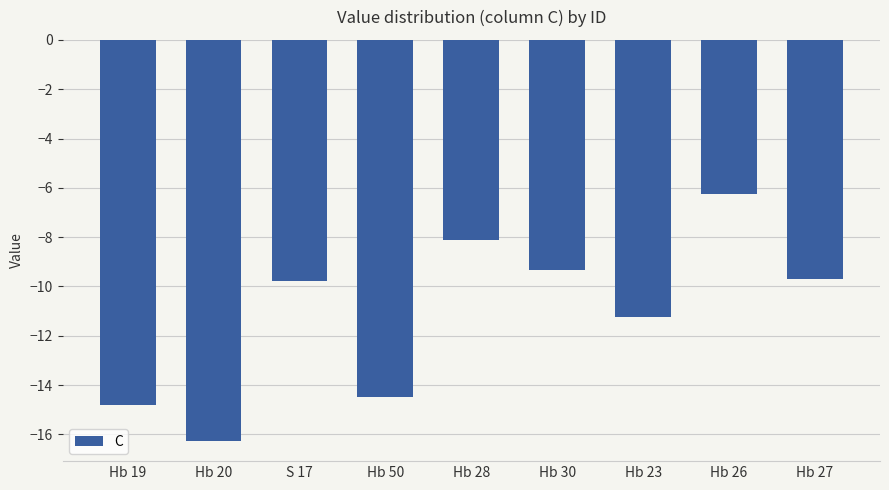

How many data points does each series have?

9